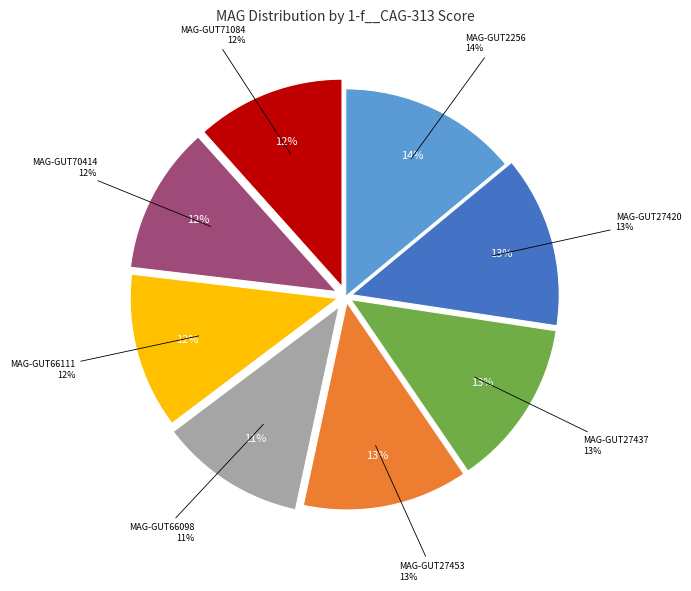

Does MAG-GUT27437.fa represent more than half of the total?

No